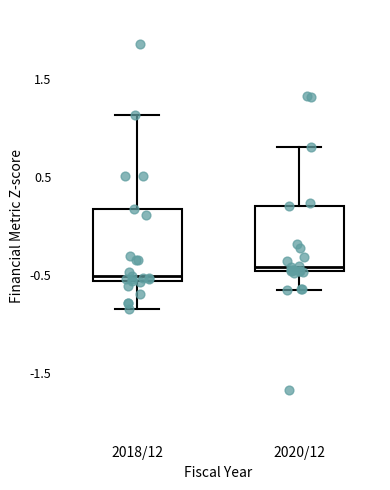

Reading left to right, transcribe this box plot: for each box, give where its median line is, the range the box spans, and where its two whiskers end, as read against the y-axis. The values are not printed on the chart, so give them approximately, as read against the axis.

2018/12: median -0.5, box -0.6 to 0.2, whiskers -0.8 to 1.1
2020/12: median -0.4, box -0.5 to 0.2, whiskers -0.7 to 0.8